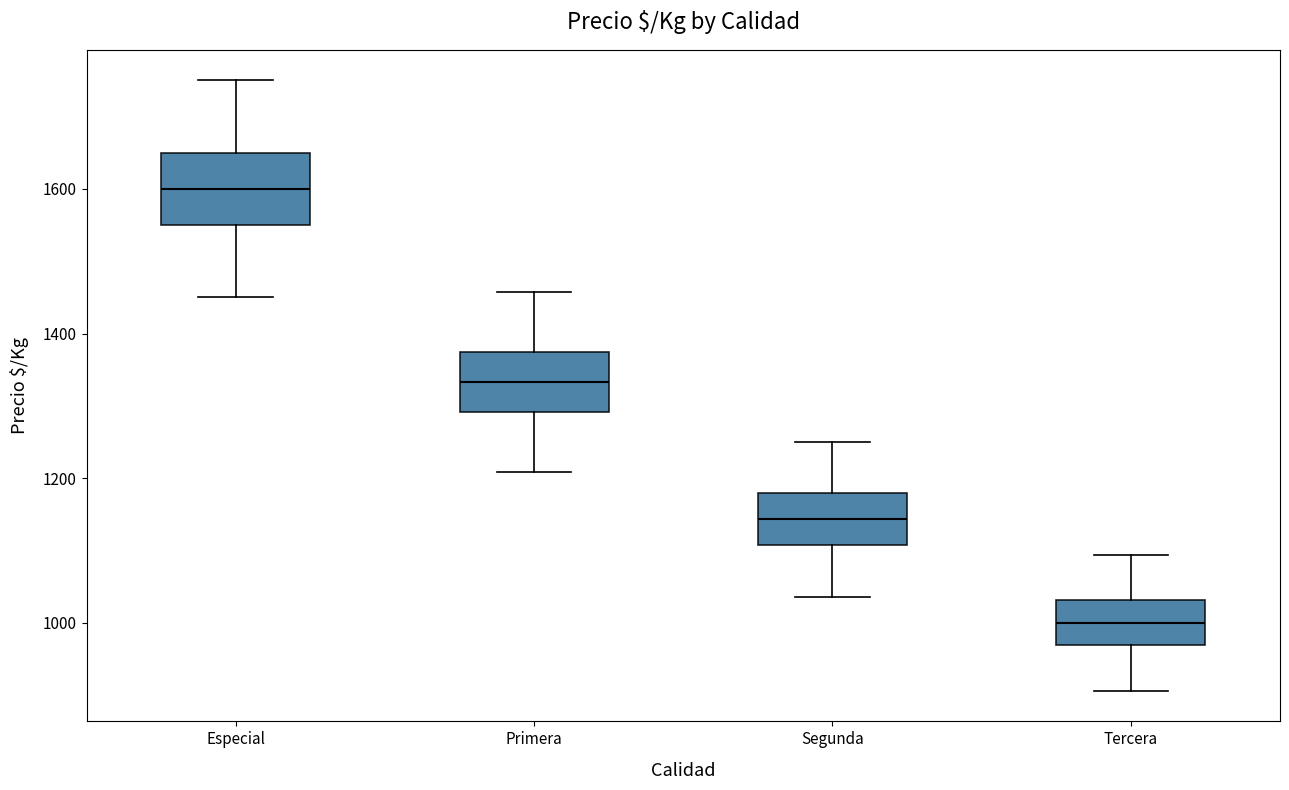

Which box's median line is the lowest?

Tercera